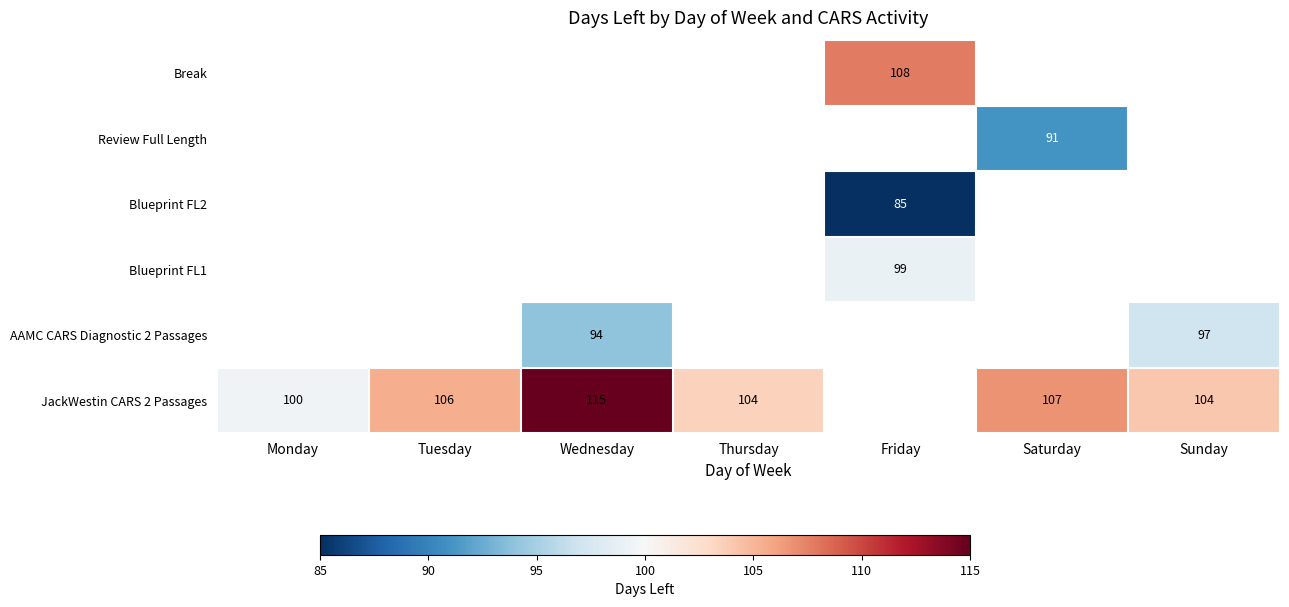

How many distinct data groups are displayed?

6